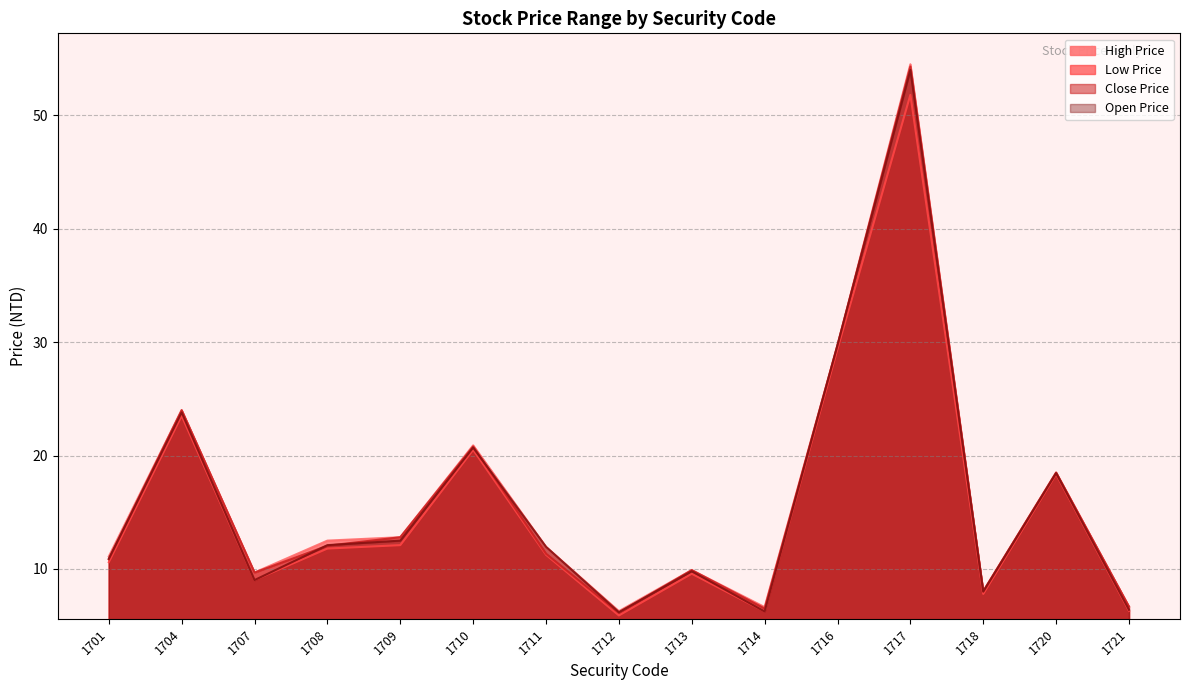

What are all the series names shown in the legend?

High Price, Low Price, Close Price, Open Price